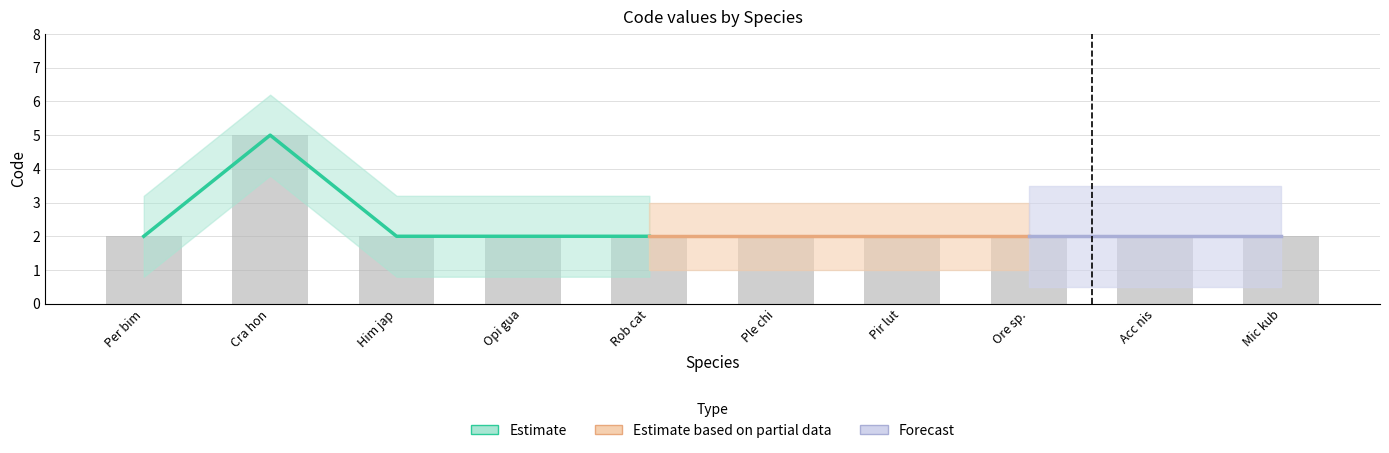

What is the label of the 4th bar from the left?

Opisthotropis guangxiensis